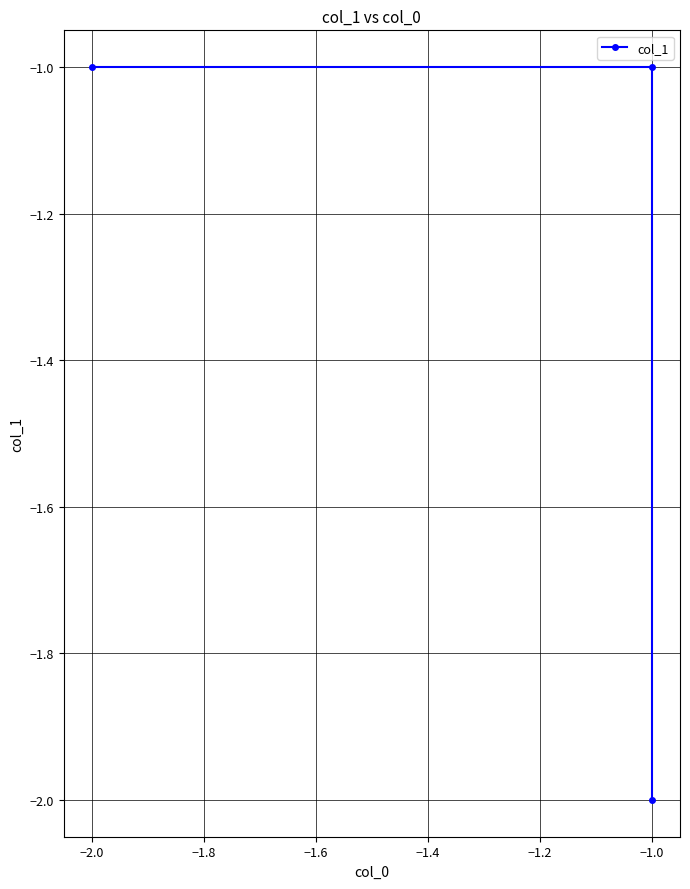

How many categories are shown in the chart?

3